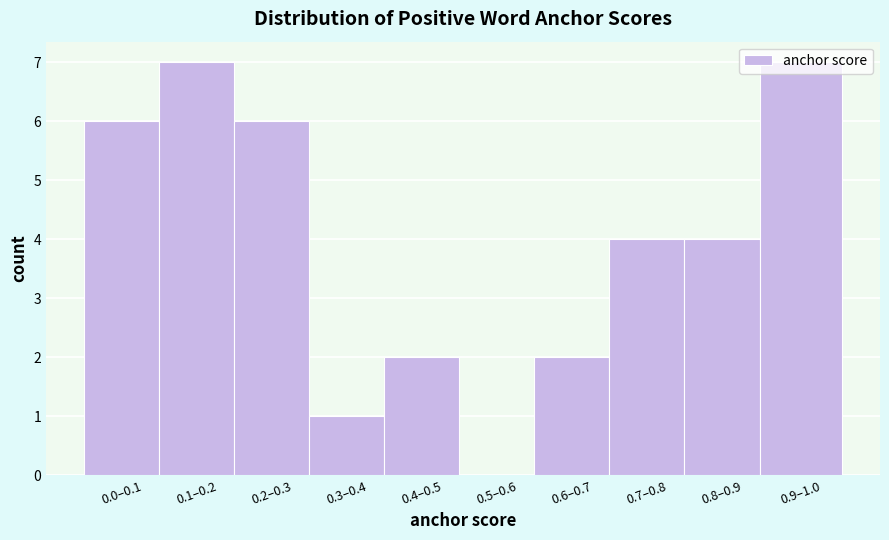

What is the maximum value shown in the chart?

7